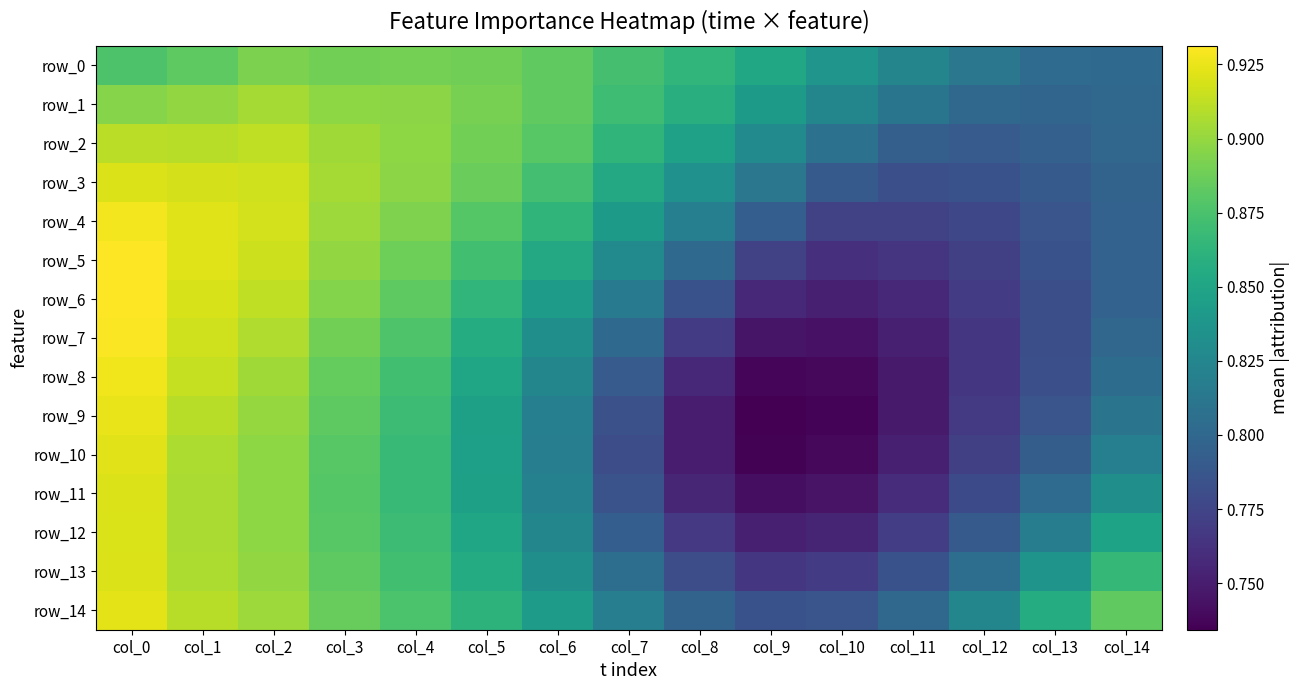

The row_8 series shows 0.8 at col_8. True or false?

True